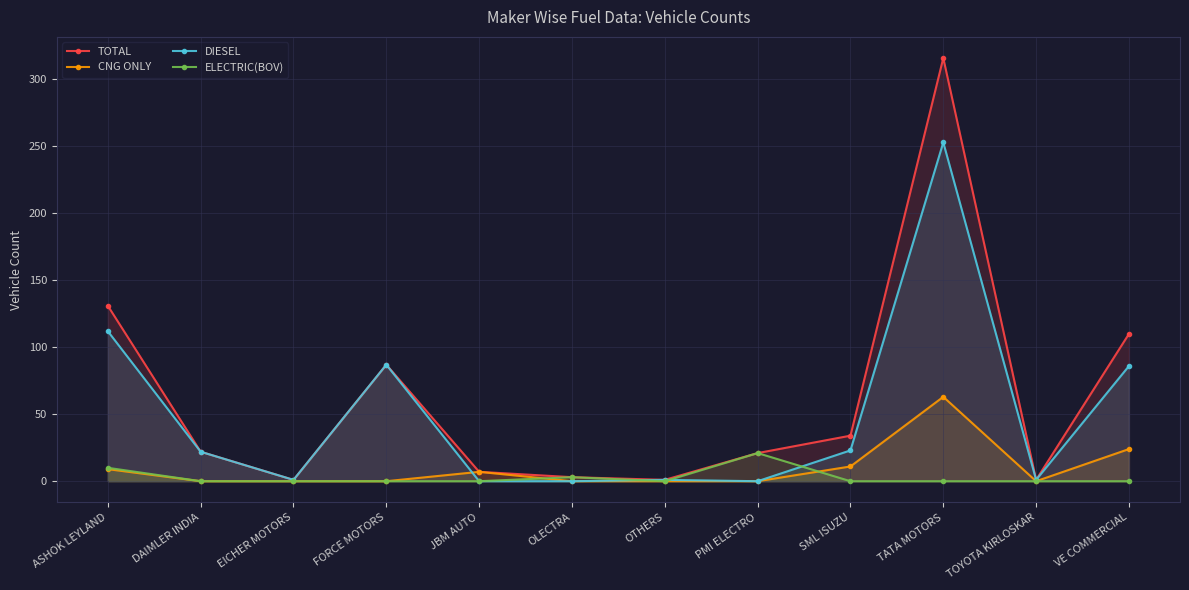

Rank the series at SML ISUZU from lowest to highest value.

ELECTRIC(BOV), CNG ONLY, DIESEL, TOTAL